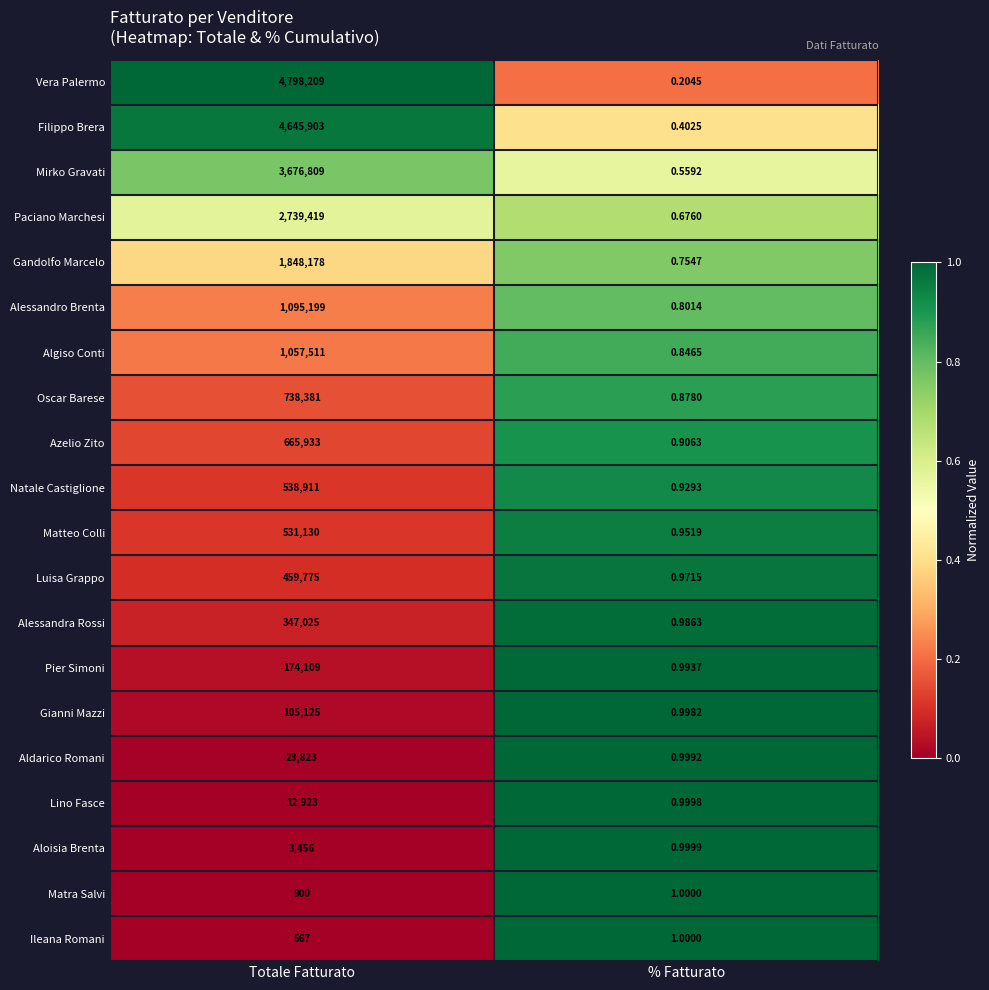

What is the total value across all series at % Fatturato?

16.9